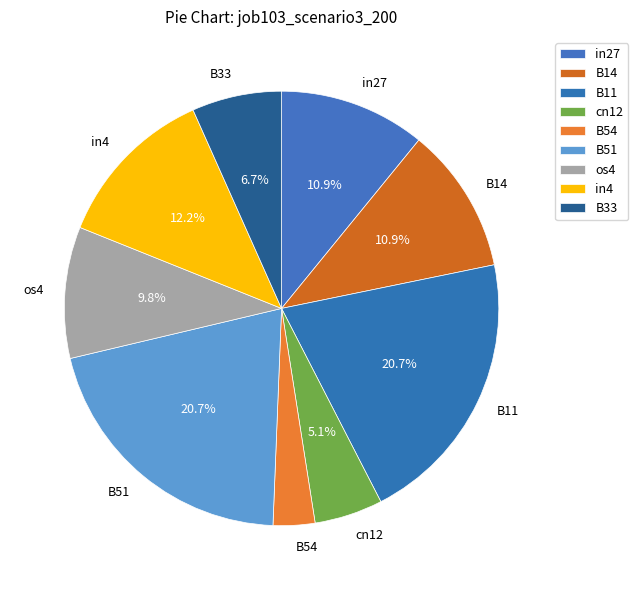

What percentage is the B14 slice, to the nearest percent?

11%